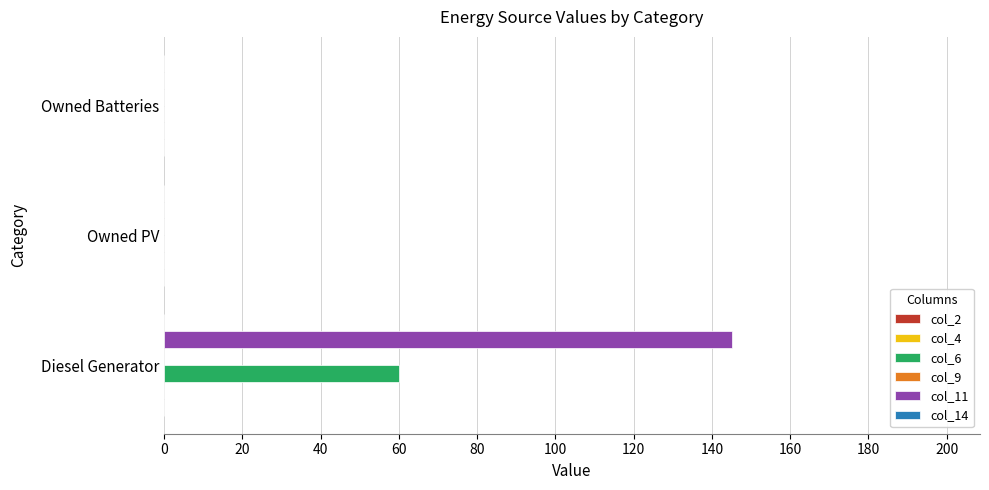

What is the highest value of the col_11 series?

145